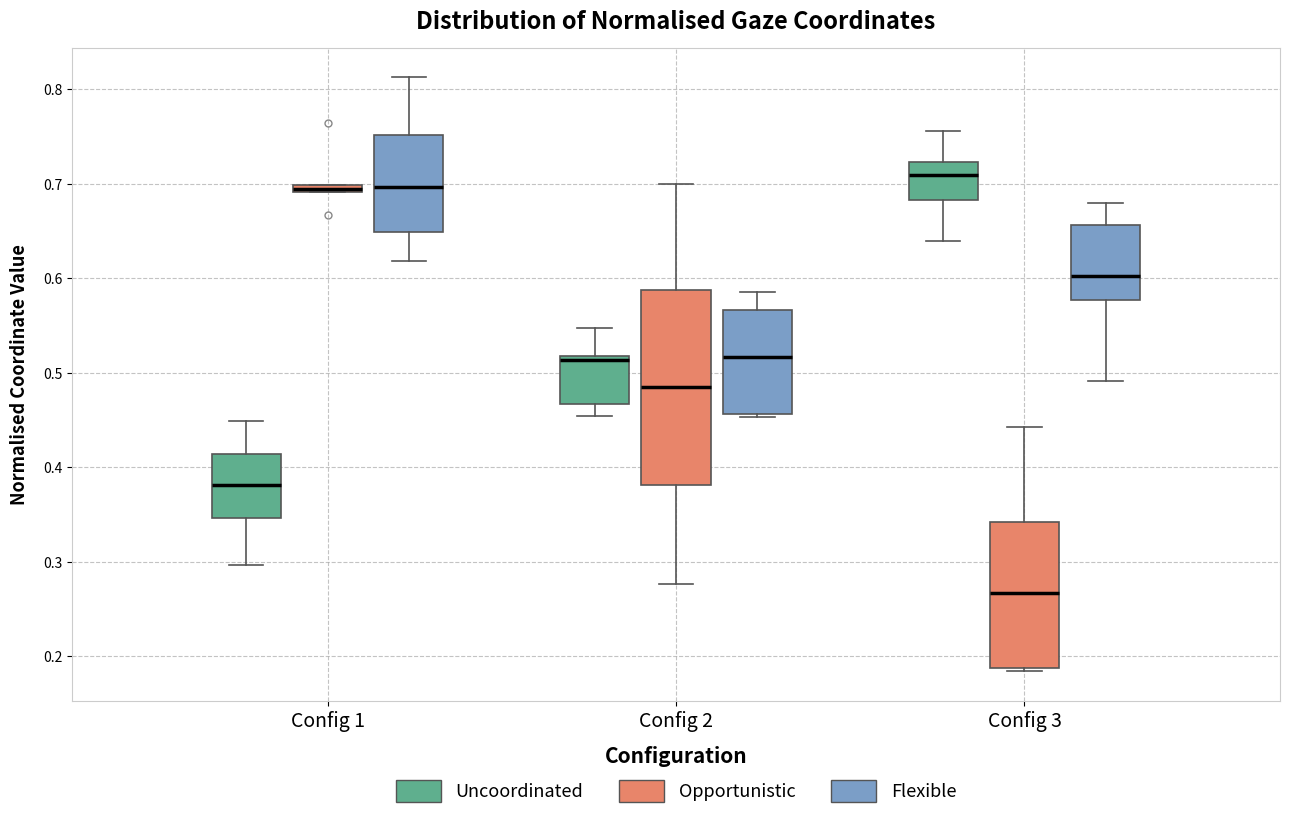

Which box's median line is the highest?

Config 3 (Uncoordinated)